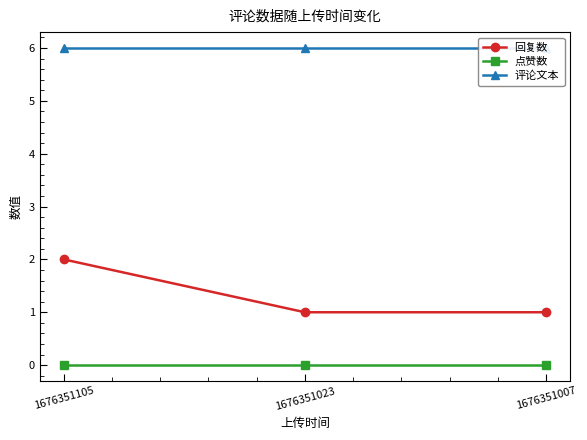

At 1676351023, list the series in order from largest to smallest.

评论文本, 回复数, 点赞数